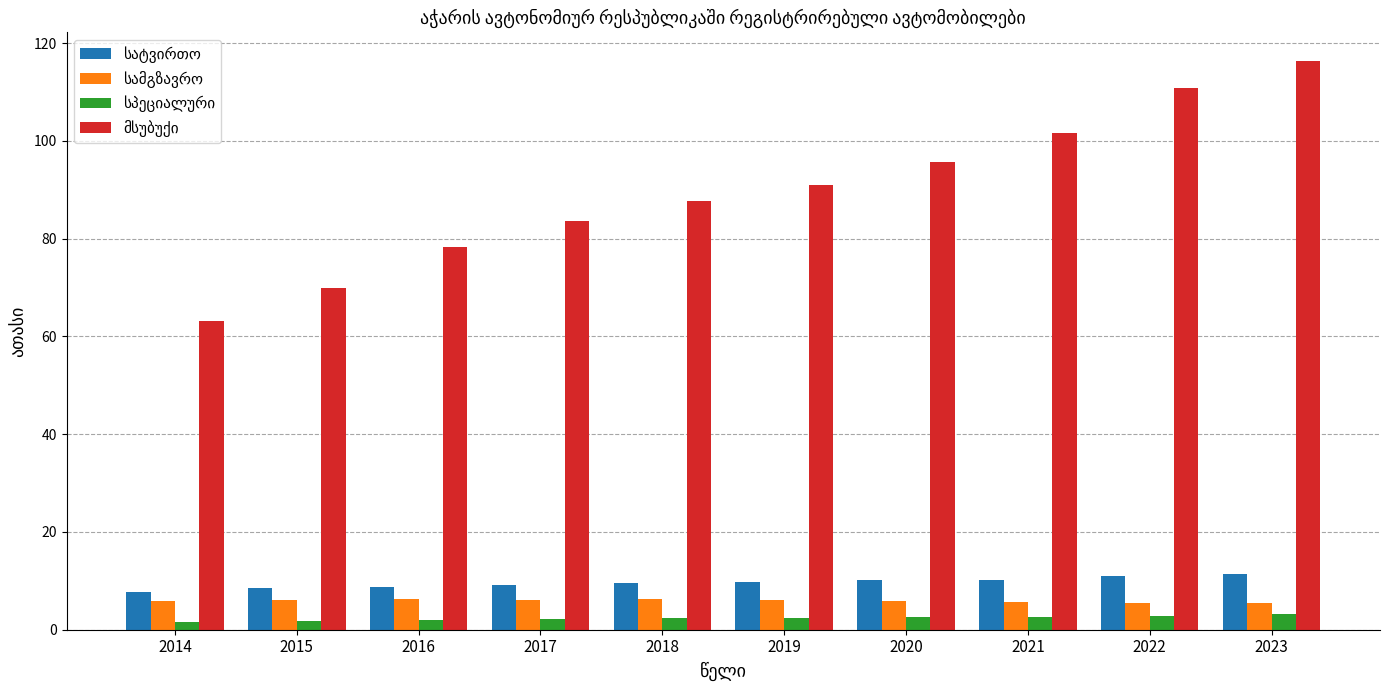

What is the difference between the highest and lowest values at 2019?

88.4